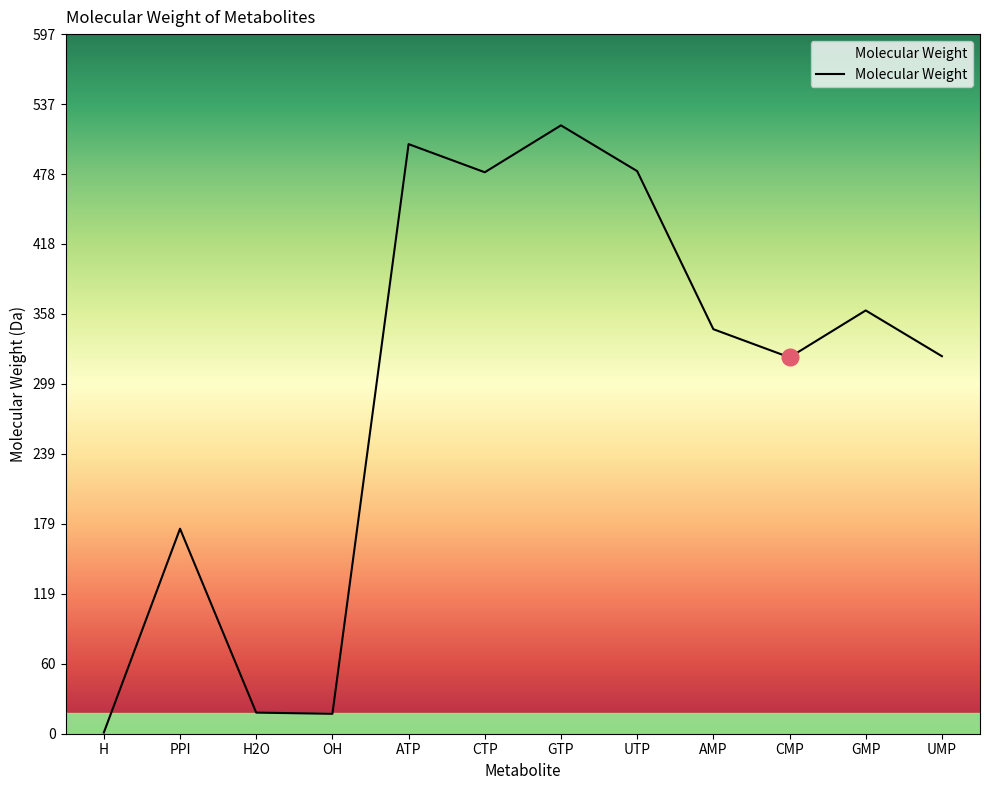

The chart shows a value of 40.8 at PPI. True or false?

False